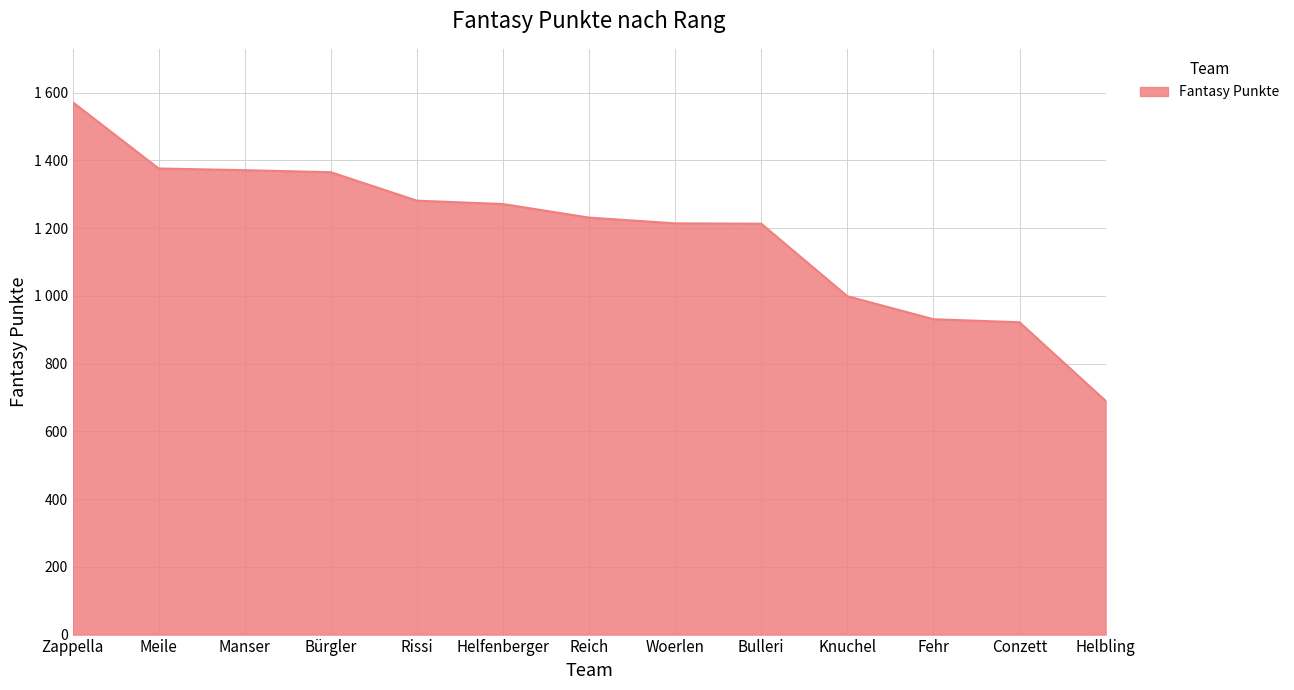

The value at Rissi is 1281. True or false?

True